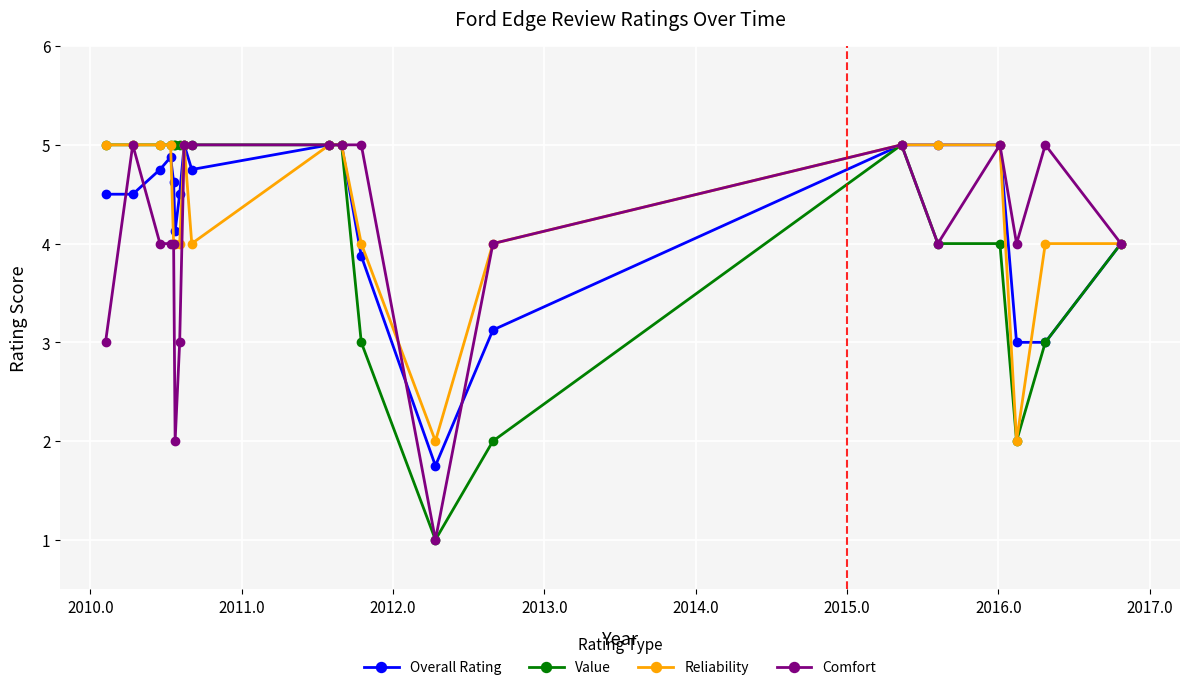

What are all the series names shown in the legend?

Overall Rating, Value, Reliability, Comfort